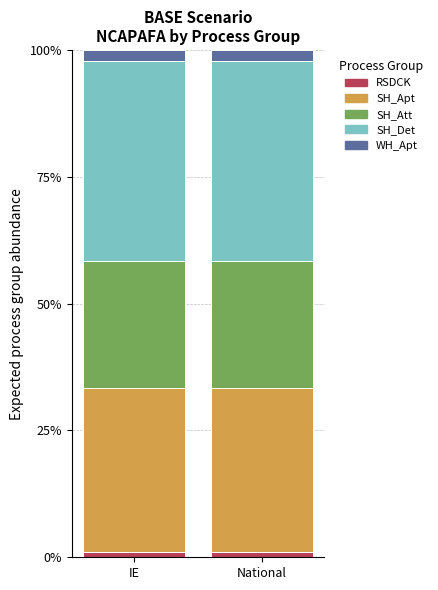

Does the chart contain stacked bars?

Yes